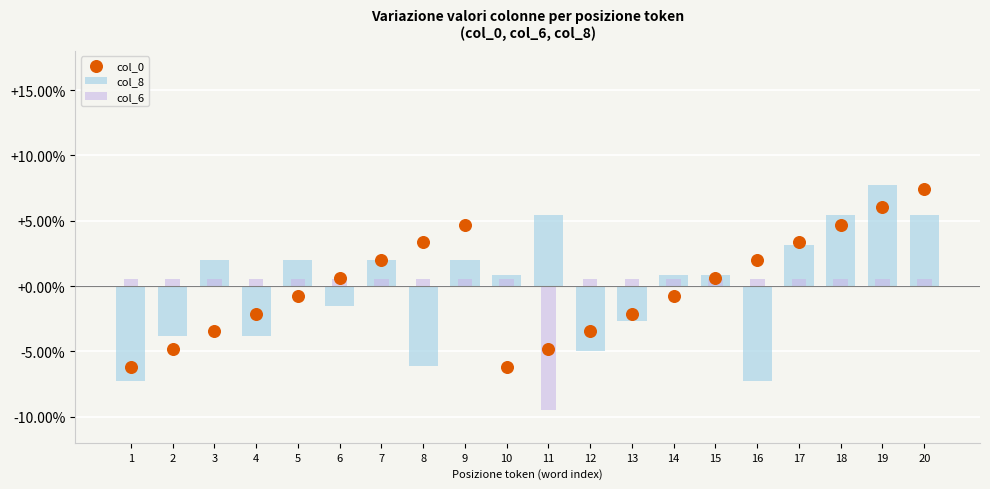

Which series reaches the maximum Y coordinate?

col_8